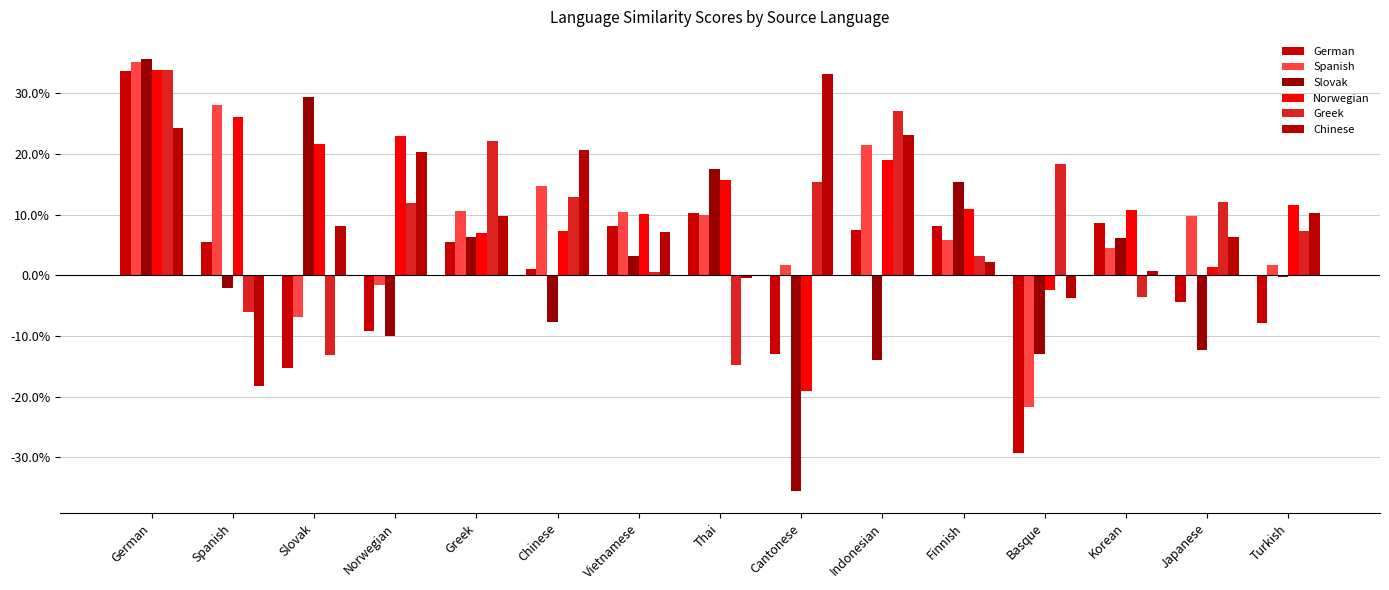

Are the bars horizontal?

No